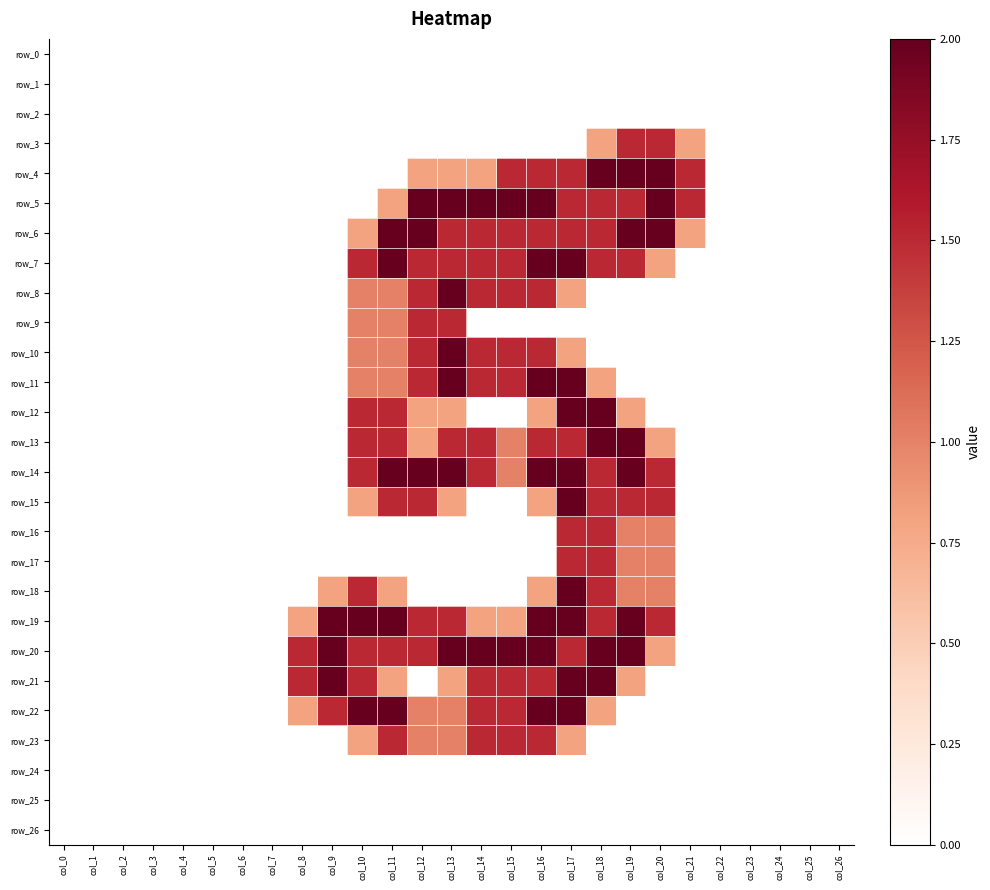

What is the difference between the maximum and minimum values in the row_23 series?

1.5